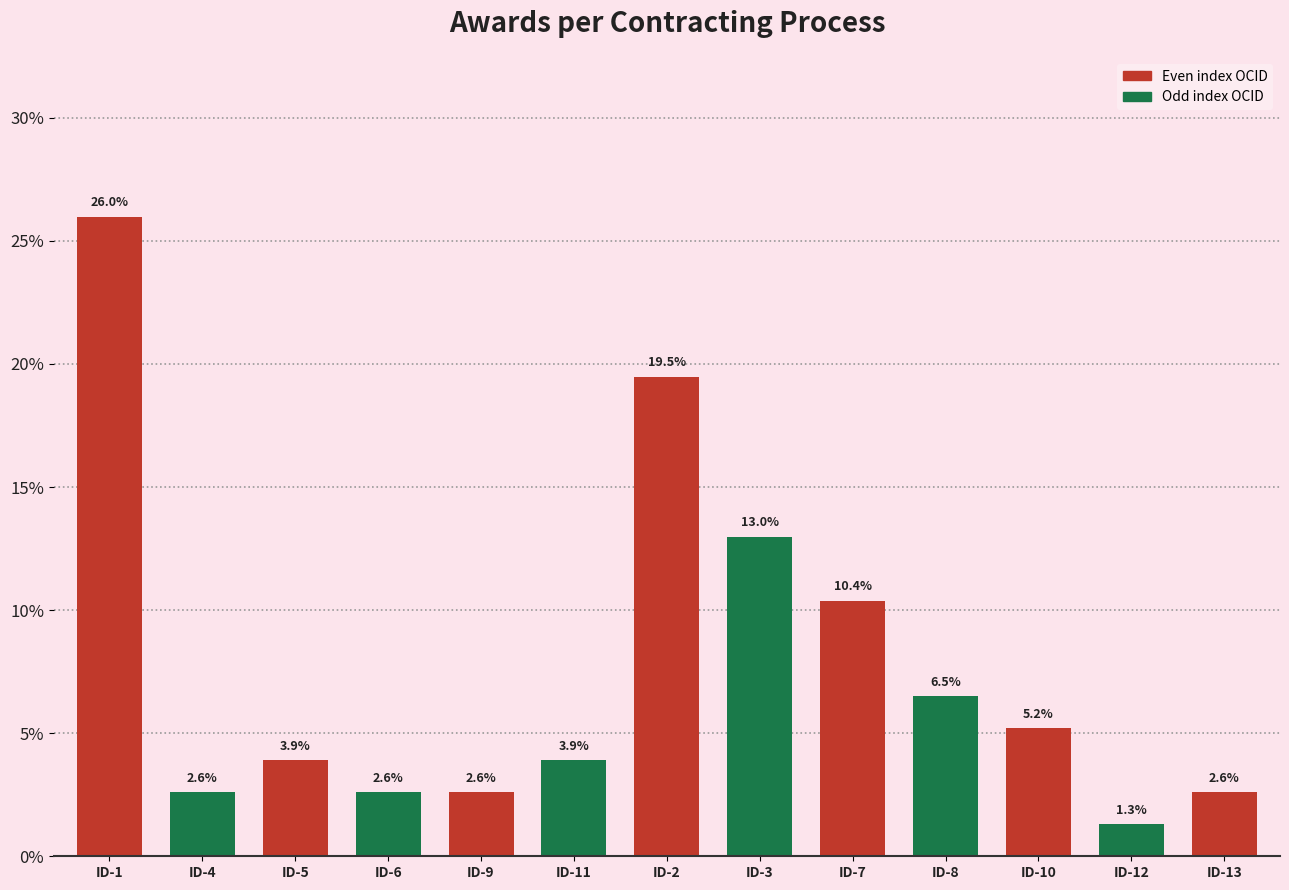

True or false: the data shows 5.2 at ID-10.

True